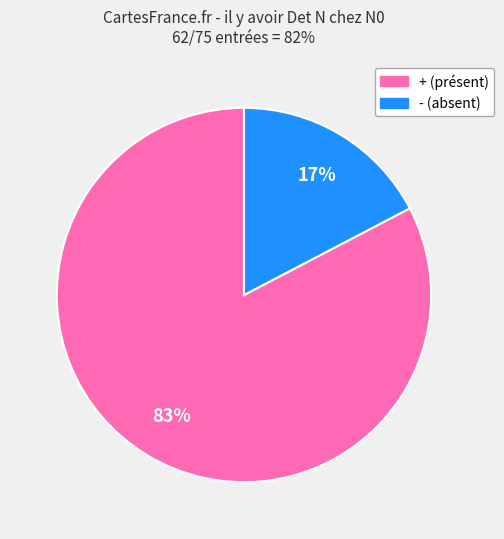

To the nearest percent, what portion does - represent?

17%